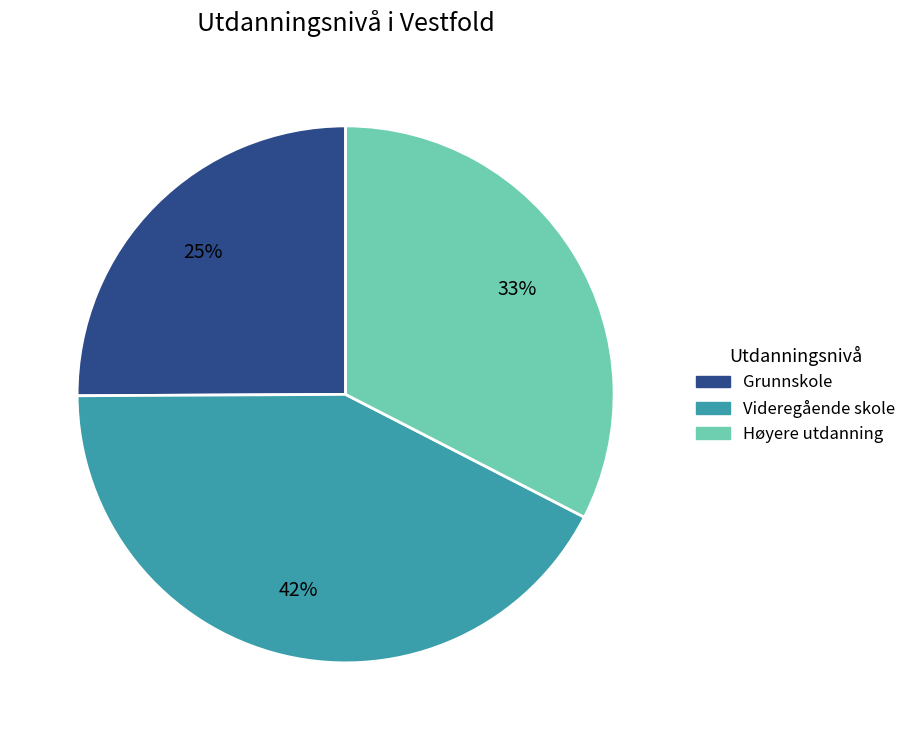

Which slice is the largest?

Videregående skole